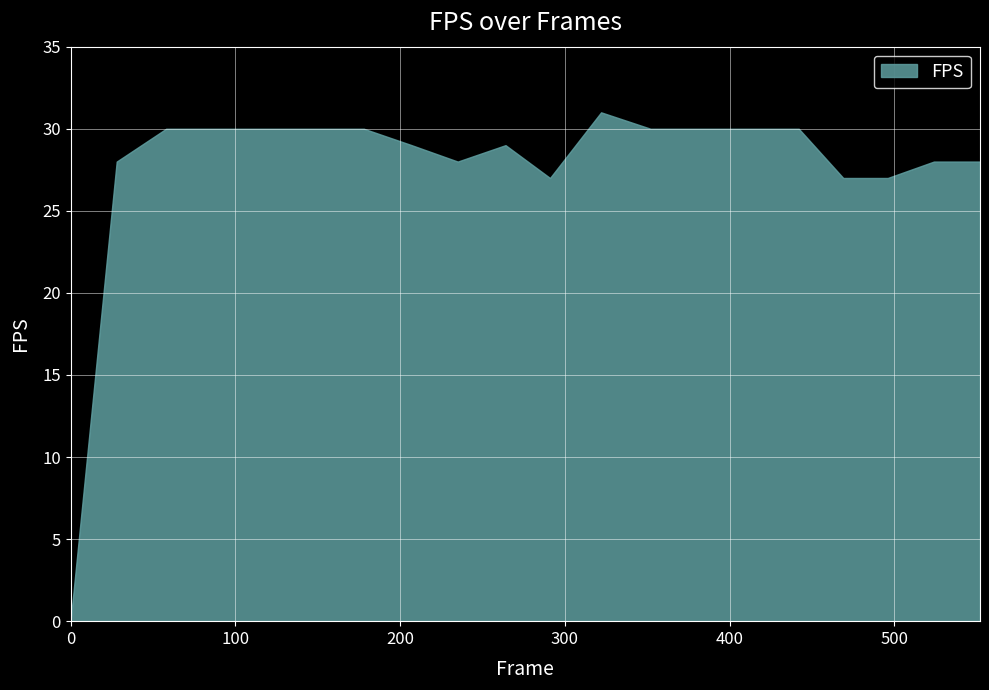

List the labels in order of value, largest first.

322, 58, 88, 118, 148, 178, 352, 382, 412, 442, 207, 264, 28, 235, 524, 552, 291, 469, 496, 0